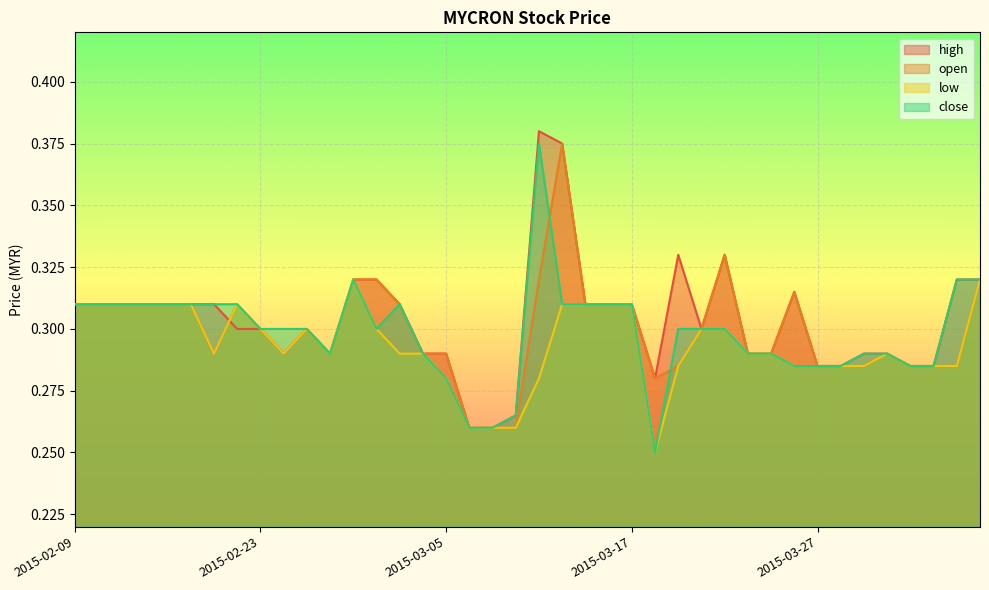

Which label corresponds to the largest value in the chart?

2015-03-11